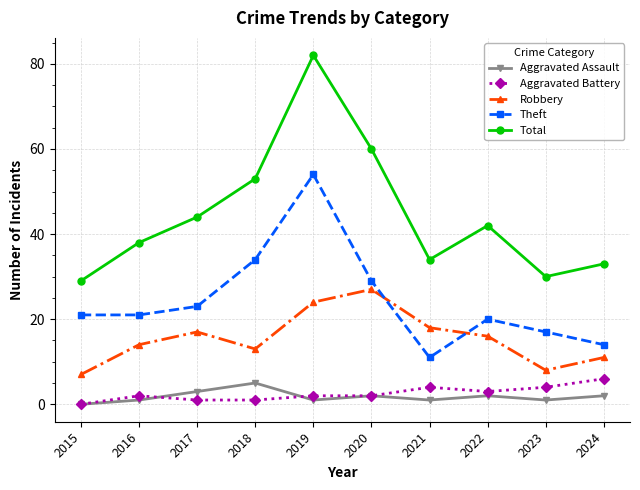

What is the difference between the Aggravated Assault values at 2015 and 2023?

1